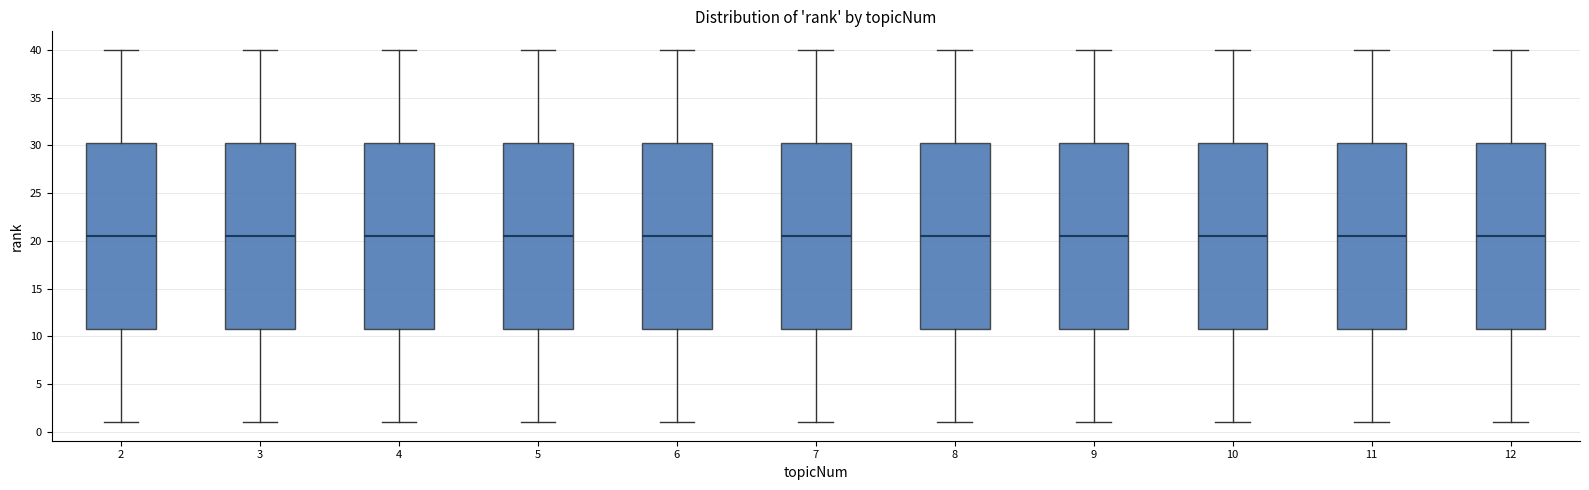

Reading left to right, transcribe this box plot: for each box, give where its median line is, the range the box spans, and where its two whiskers end, as read against the y-axis. The values are not printed on the chart, so give them approximately, as read against the axis.

2: median 20.5, box 11.0 to 30.5, whiskers 1.0 to 40.0
3: median 20.5, box 11.0 to 30.5, whiskers 1.0 to 40.0
4: median 20.5, box 11.0 to 30.5, whiskers 1.0 to 40.0
5: median 20.5, box 11.0 to 30.5, whiskers 1.0 to 40.0
6: median 20.5, box 11.0 to 30.5, whiskers 1.0 to 40.0
7: median 20.5, box 11.0 to 30.5, whiskers 1.0 to 40.0
8: median 20.5, box 11.0 to 30.5, whiskers 1.0 to 40.0
9: median 20.5, box 11.0 to 30.5, whiskers 1.0 to 40.0
10: median 20.5, box 11.0 to 30.5, whiskers 1.0 to 40.0
11: median 20.5, box 11.0 to 30.5, whiskers 1.0 to 40.0
12: median 20.5, box 11.0 to 30.5, whiskers 1.0 to 40.0